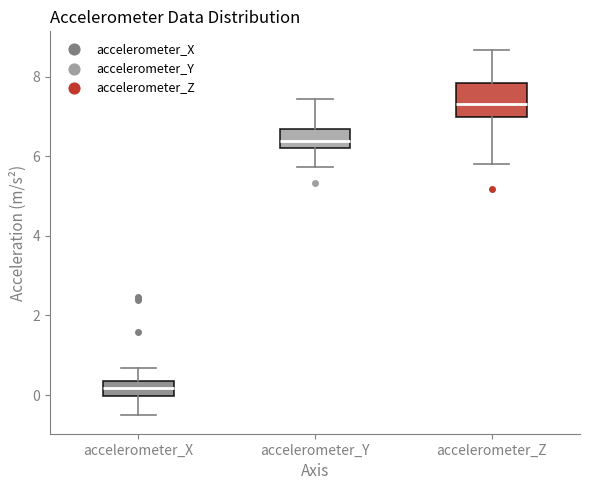

Reading left to right, transcribe this box plot: for each box, give where its median line is, the range the box spans, and where its two whiskers end, as read against the y-axis. The values are not printed on the chart, so give them approximately, as read against the axis.

accelerometer_X: median 0.2, box 0.0 to 0.4, whiskers -0.6 to 0.6
accelerometer_Y: median 6.4, box 6.2 to 6.6, whiskers 5.8 to 7.4
accelerometer_Z: median 7.4, box 7.0 to 7.8, whiskers 5.8 to 8.6